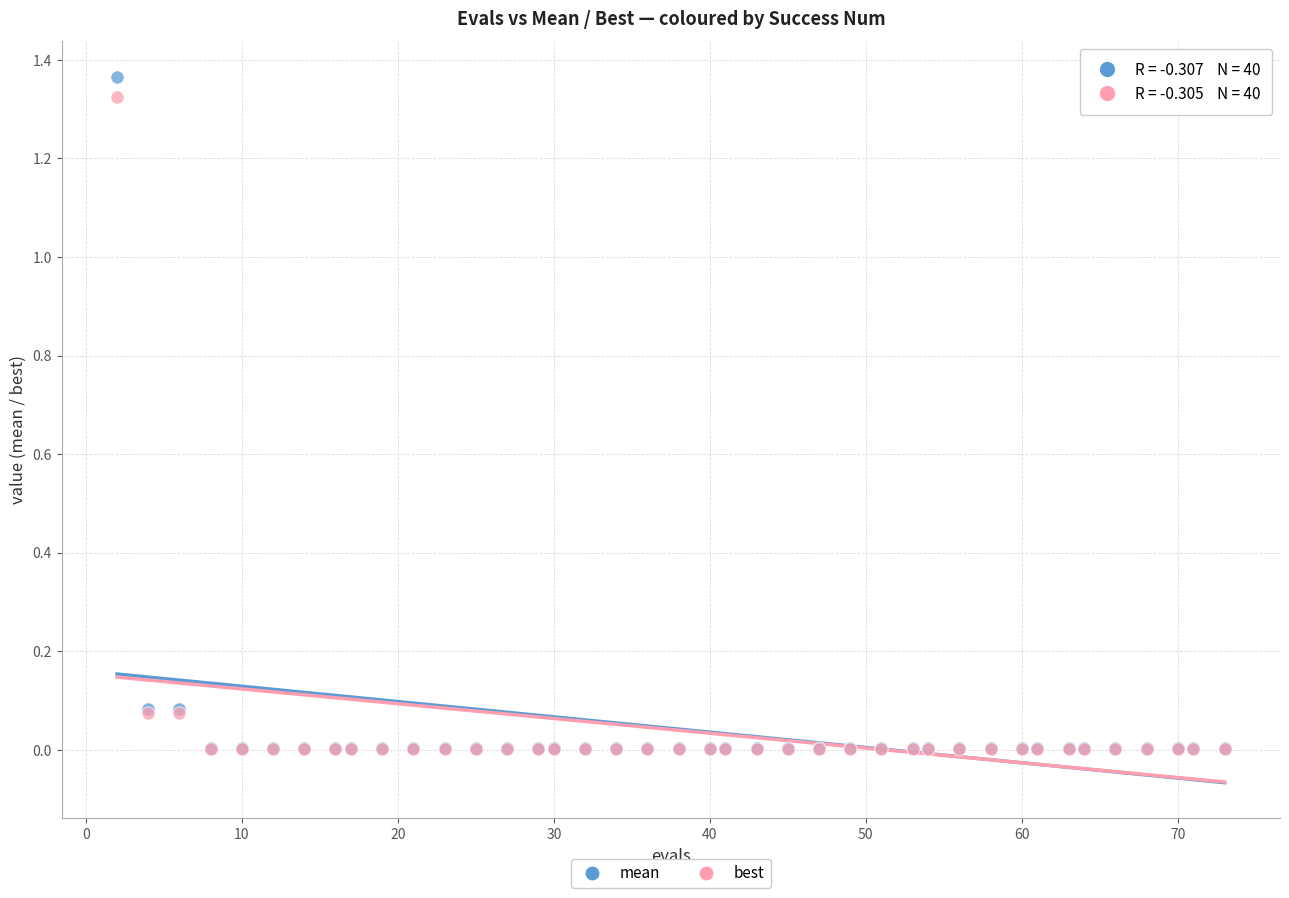

Which series contains the highest Y value?

mean